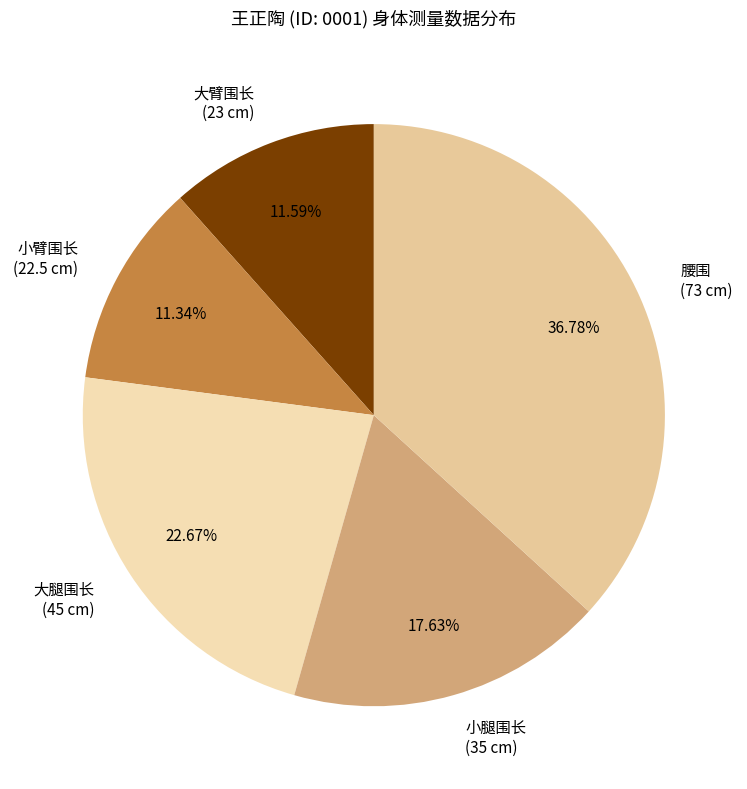

Is 大腿围长 the majority of the pie?

No